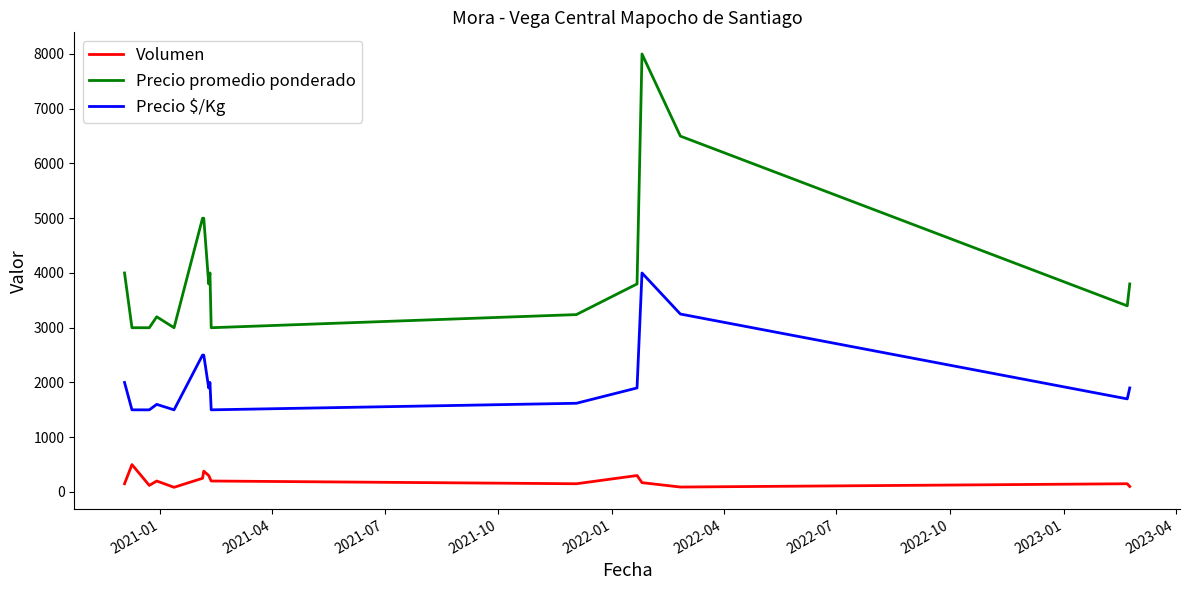

Which series has the largest total across all categories?

Precio promedio ponderado